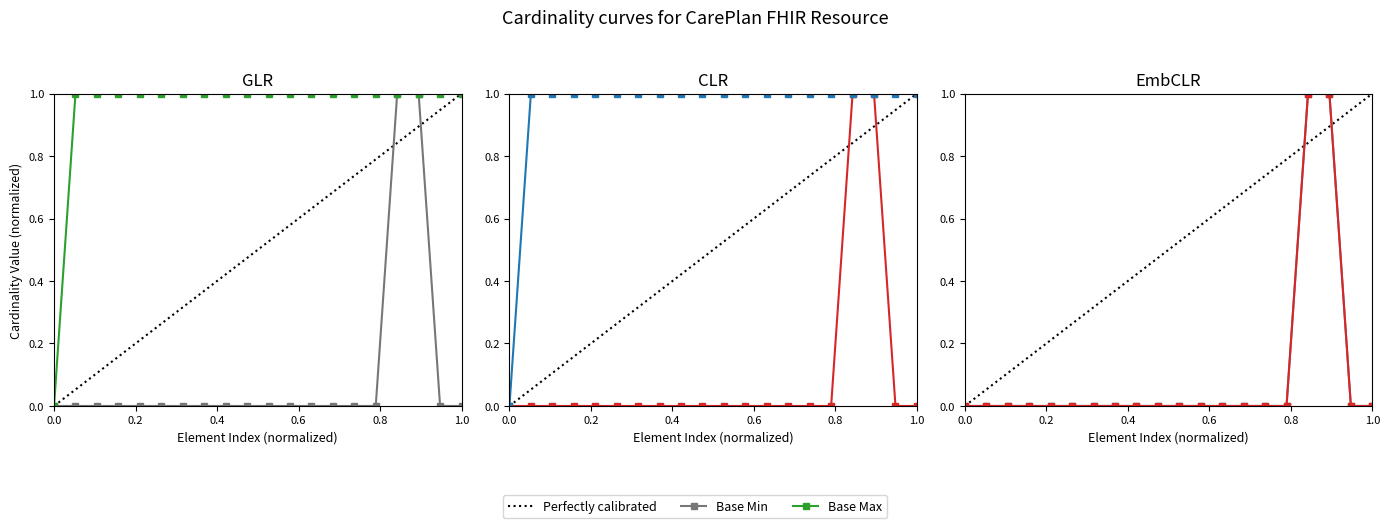

True or false: Min and Base Min intersect in this chart.

False